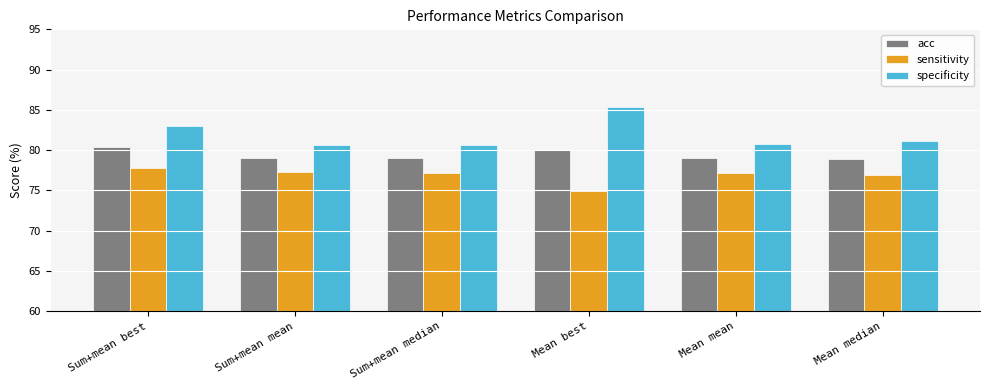

What is the total value across all series at Sum+mean best?

241.1